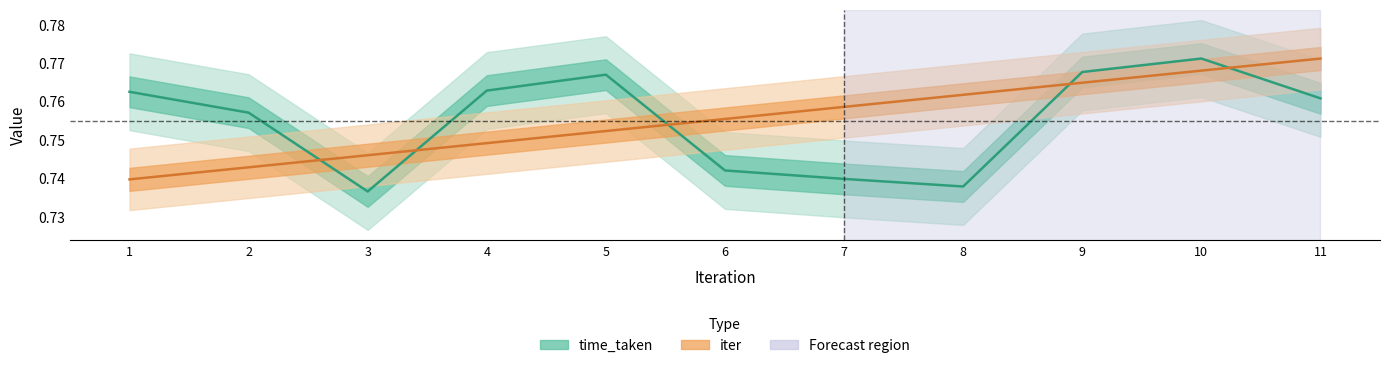

Between 1 and 4, which series saw the biggest shift?

iter